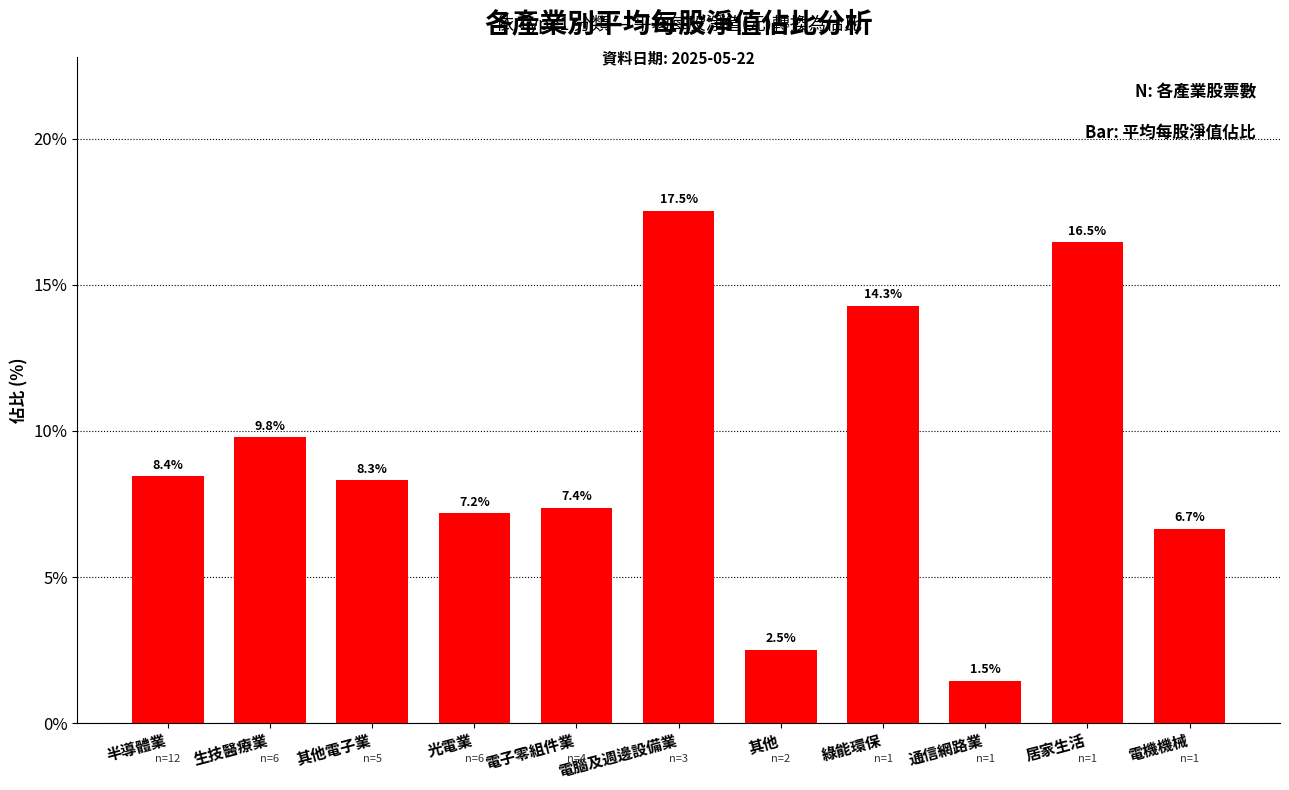

What is the ratio of the value at 通信網路業 to the value at 居家生活?

0.1